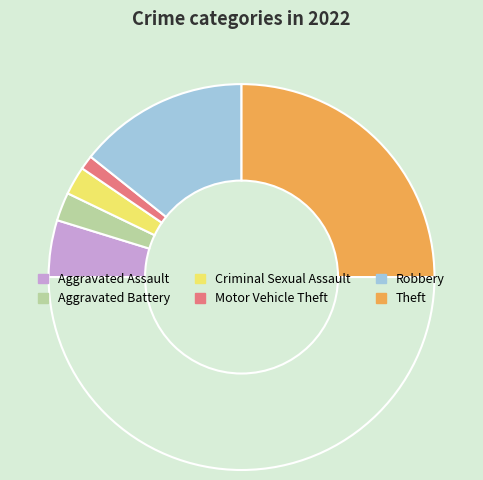

Count the number of slices in the pie.

7